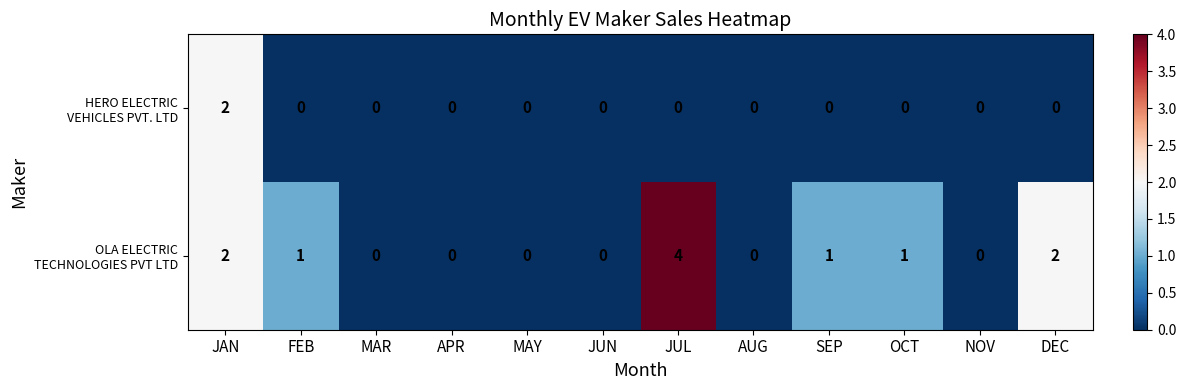

What is the greatest value displayed?

4